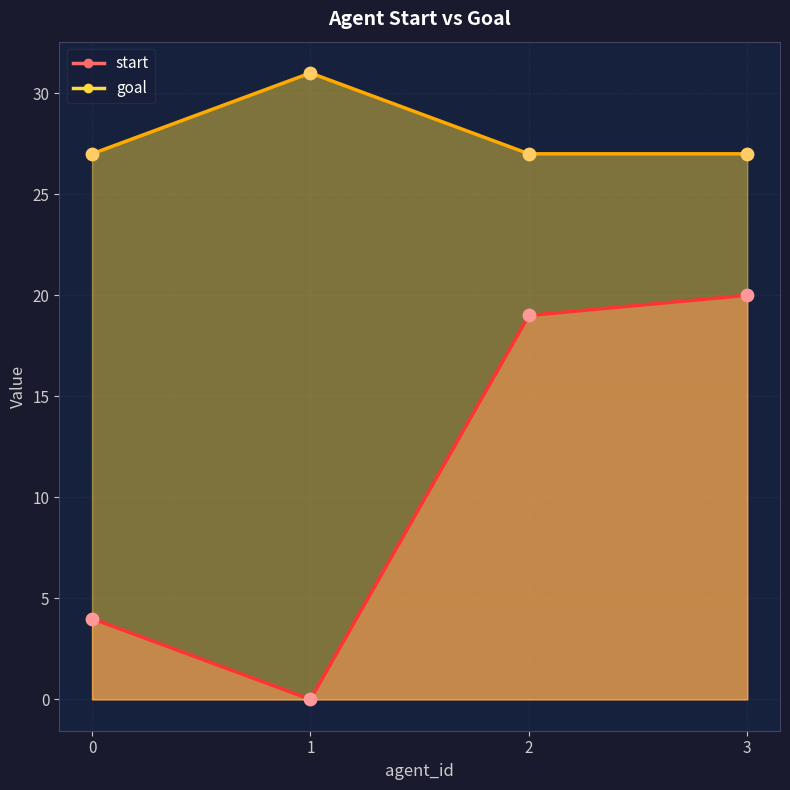

At how many categories does at least one series exceed 29?

1